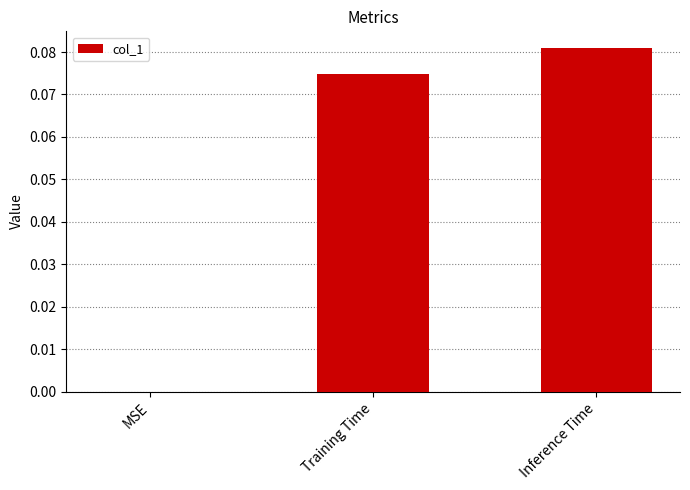

Are the bars horizontal?

No